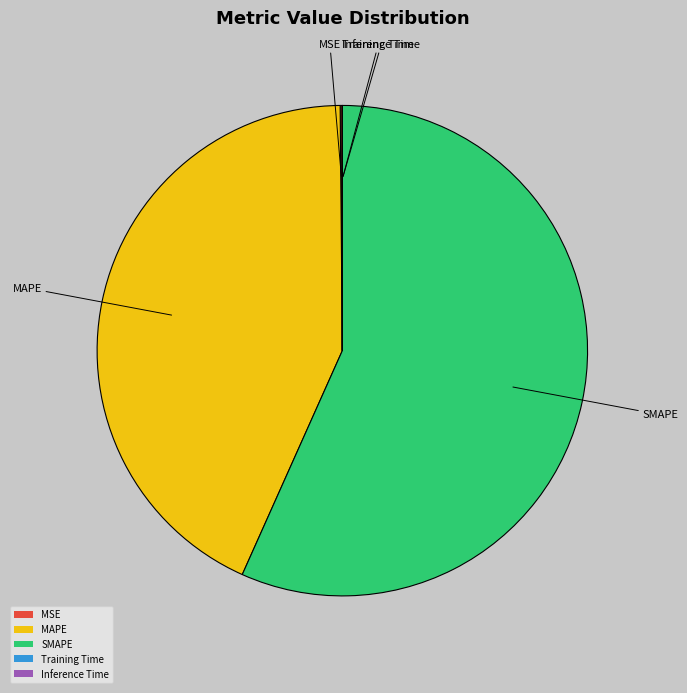

What is the majority slice?

SMAPE